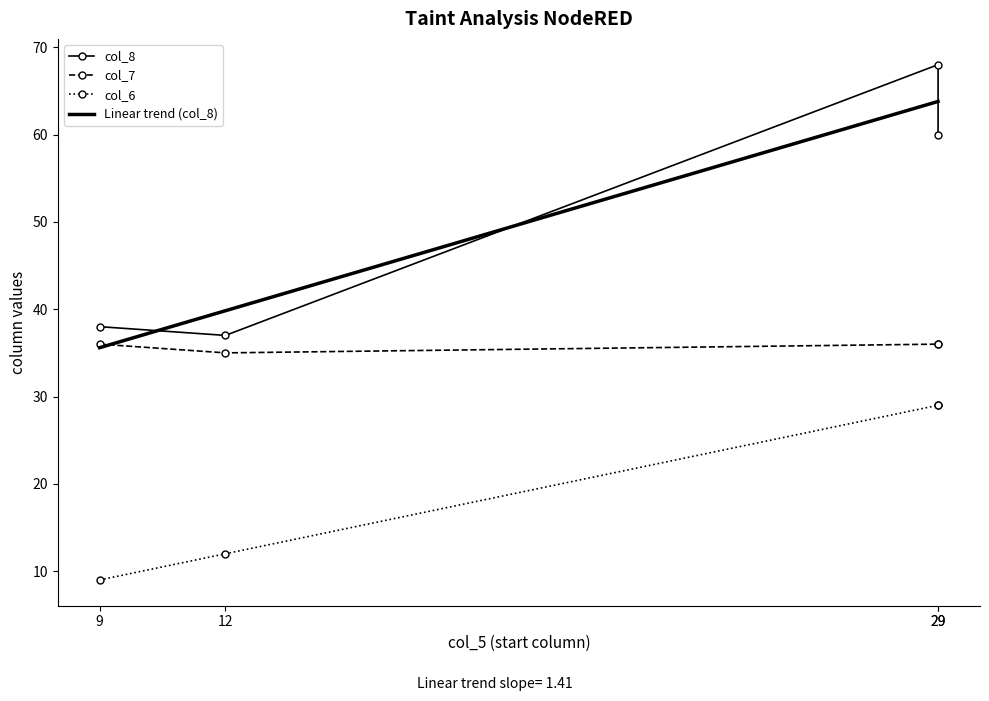

How many values in the col_8 series exceed 60?

1